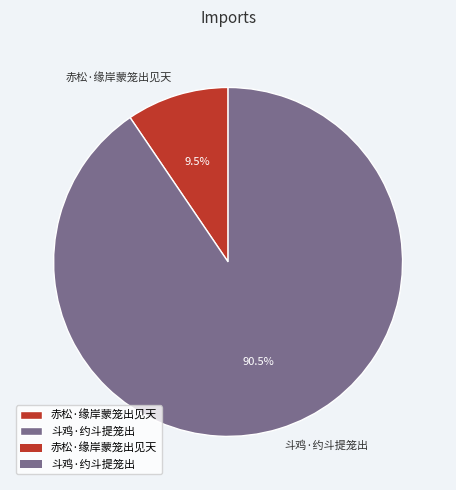

What percentage do 赤松·缘岸蒙笼出见天 and 斗鸡·约斗提笼出 together represent?

100.0%